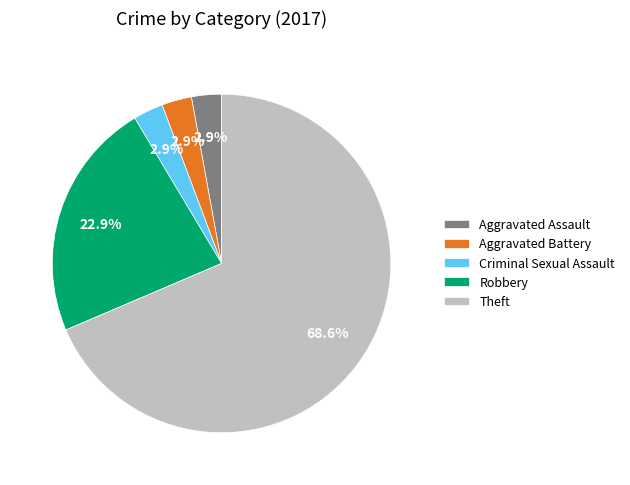

Which slice represents more than half of the pie?

Theft